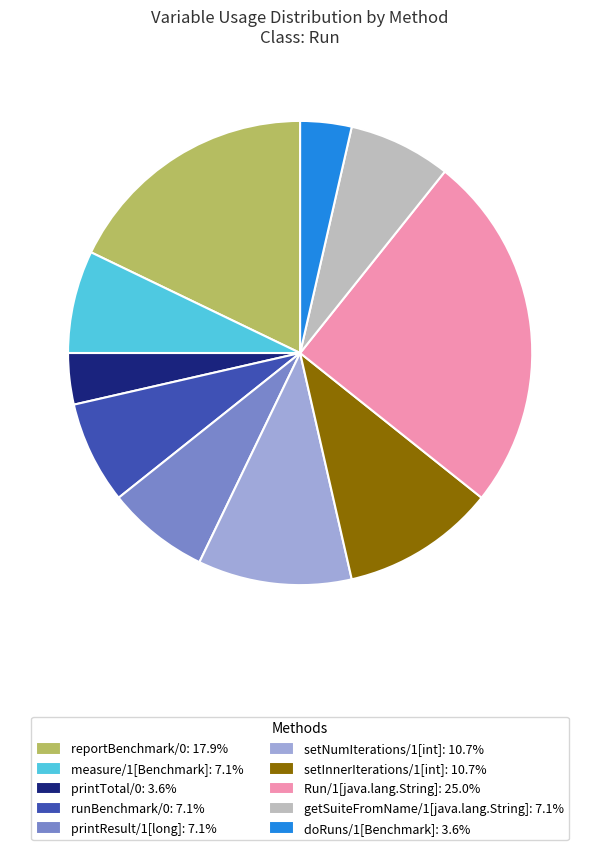

Which slice is the largest?

Run/1[java.lang.String]